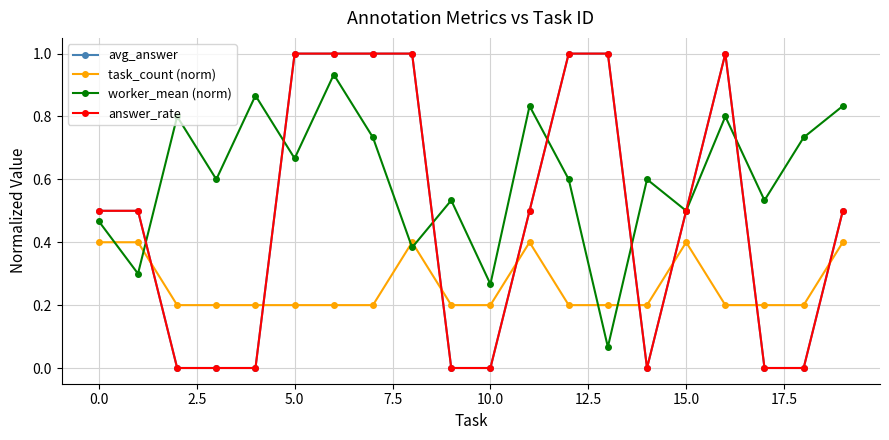

Which series has the largest total across all categories?

worker_mean (norm)